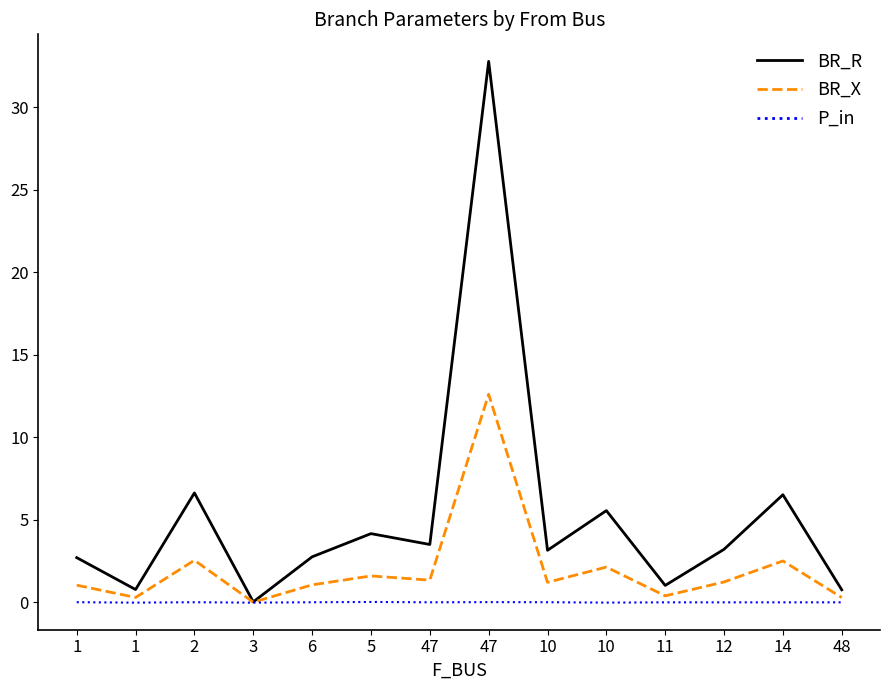

Is this an area chart (filled region under the line)?

No